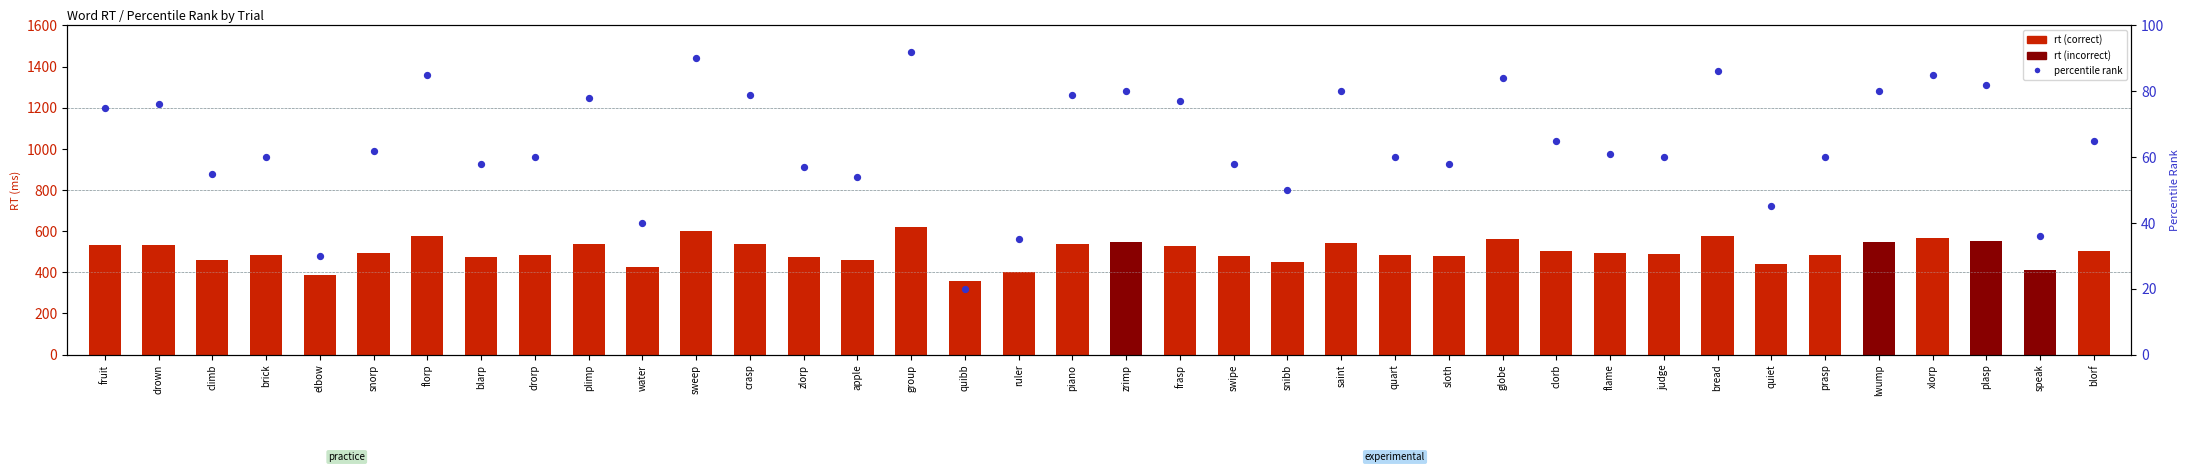

Which series has the widest spread of Y values?

rt